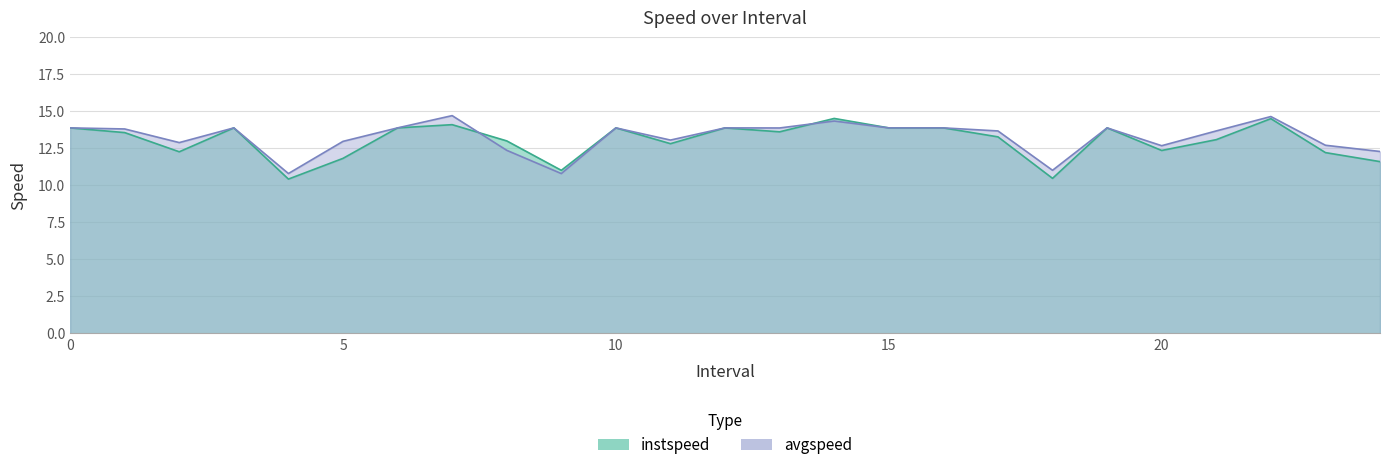

How many times do instspeed and avgspeed cross each other?

2